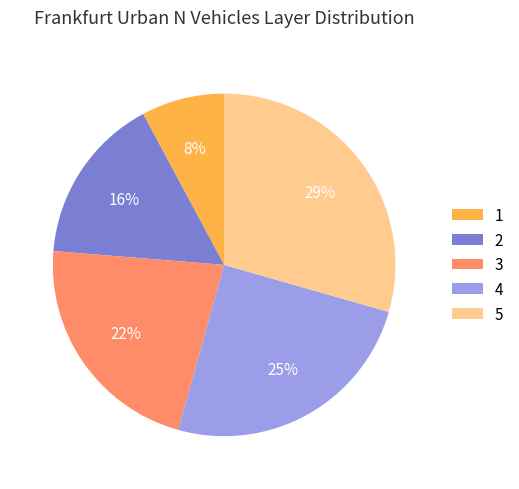

Between 1 and 4, which is larger?

4